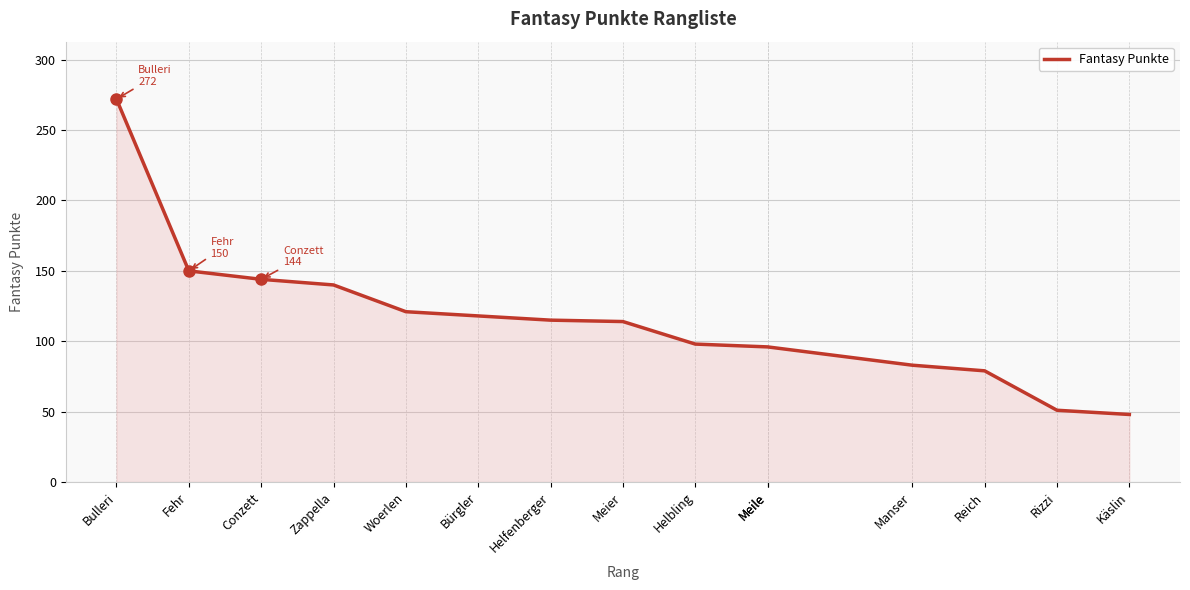

Rank the categories by value from highest to lowest.

Bulleri, Fehr, Conzett, Zappella, Woerlen, Bürgler, Helfenberger, Meier, Helbling, Meile, Meile, Manser, Reich, Rizzi, Käslin